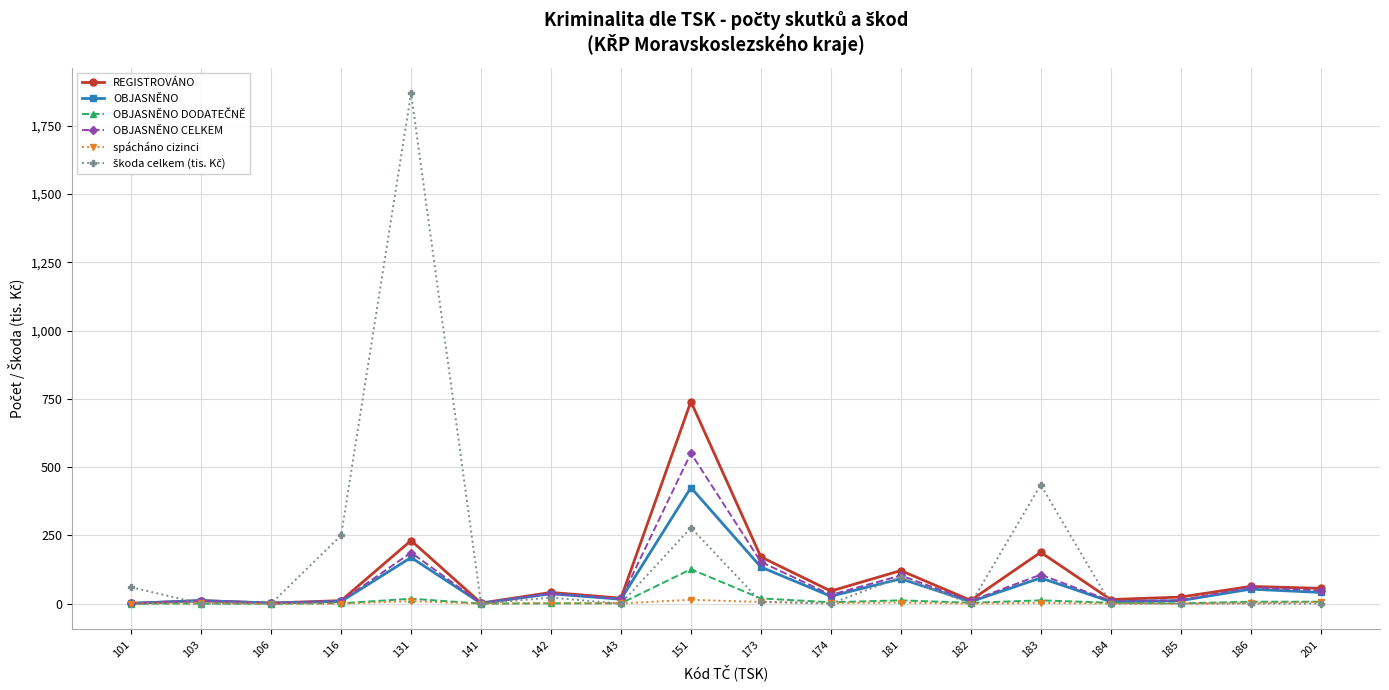

Is it true that spácháno cizinci equals 0 at 184?

True